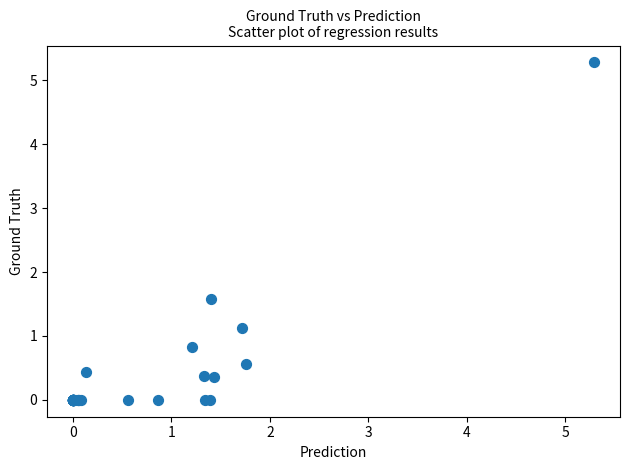

What Y value in the scatter plot is closest to 2?

1.6